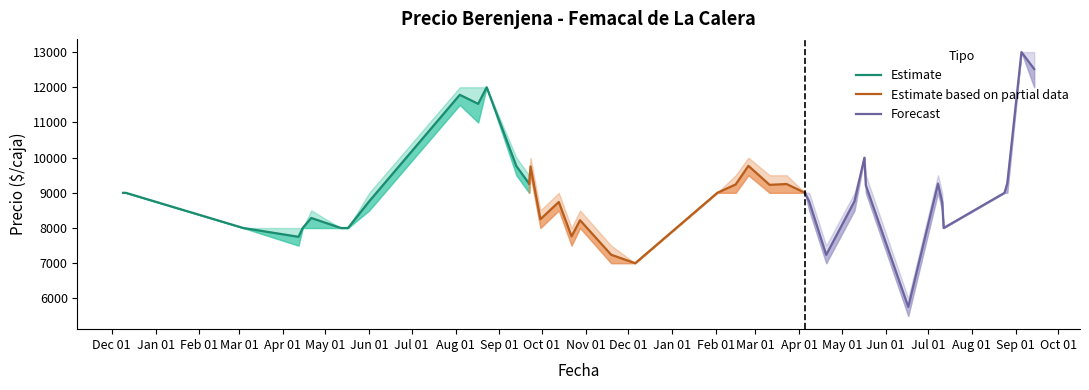

Which category has the lowest value in the Forecast series?

Jun 01